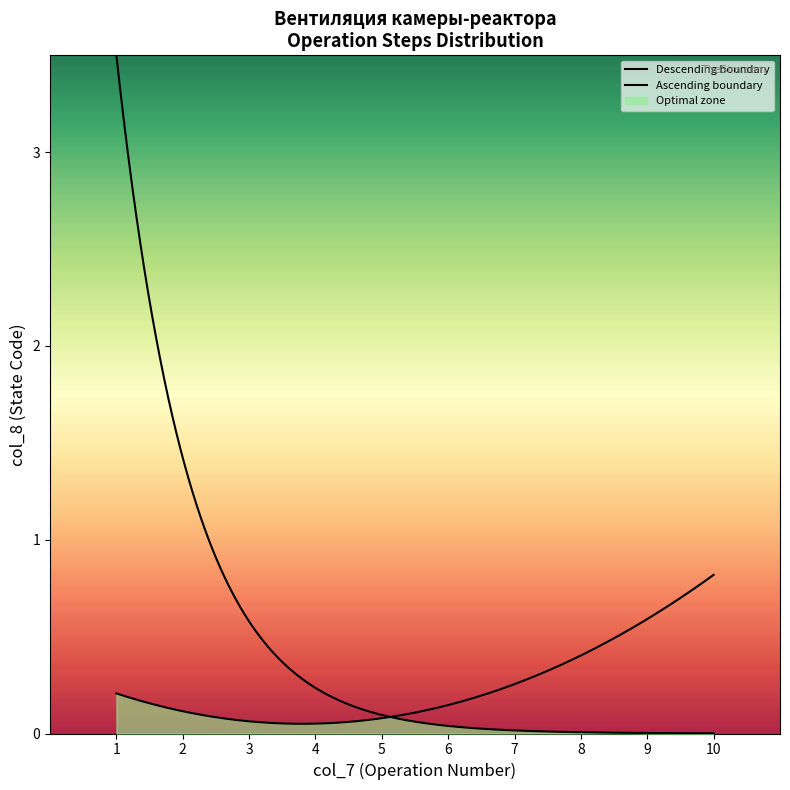

The chart shows a value of 0 at 3. True or false?

True